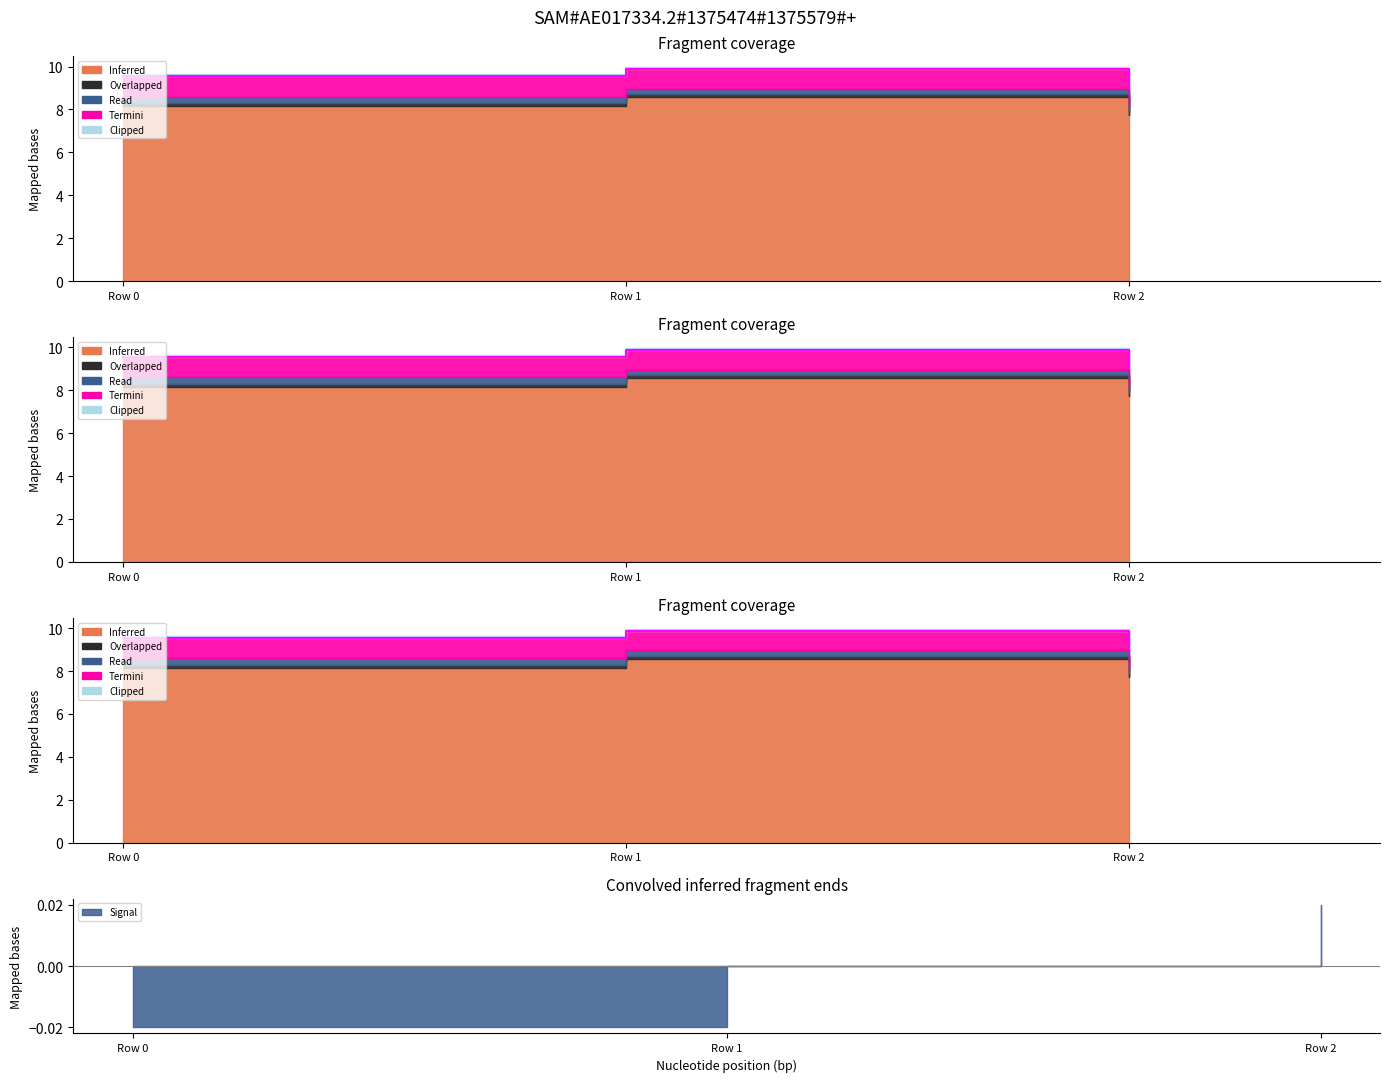

What is the lowest value of the Overlapped series?

0.1